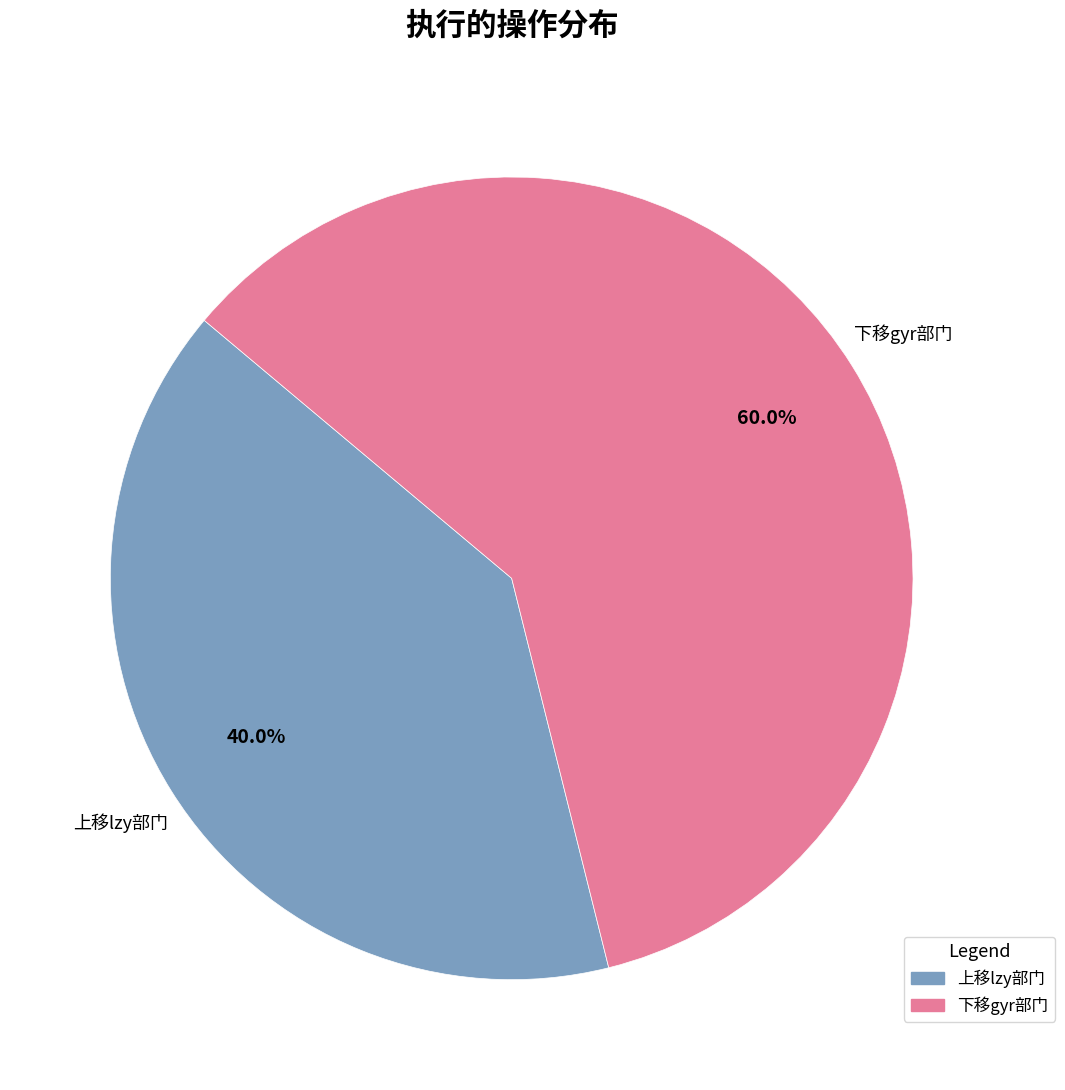

What is the total percentage of 下移gyr部门 and 上移lzy部门?

100.0%